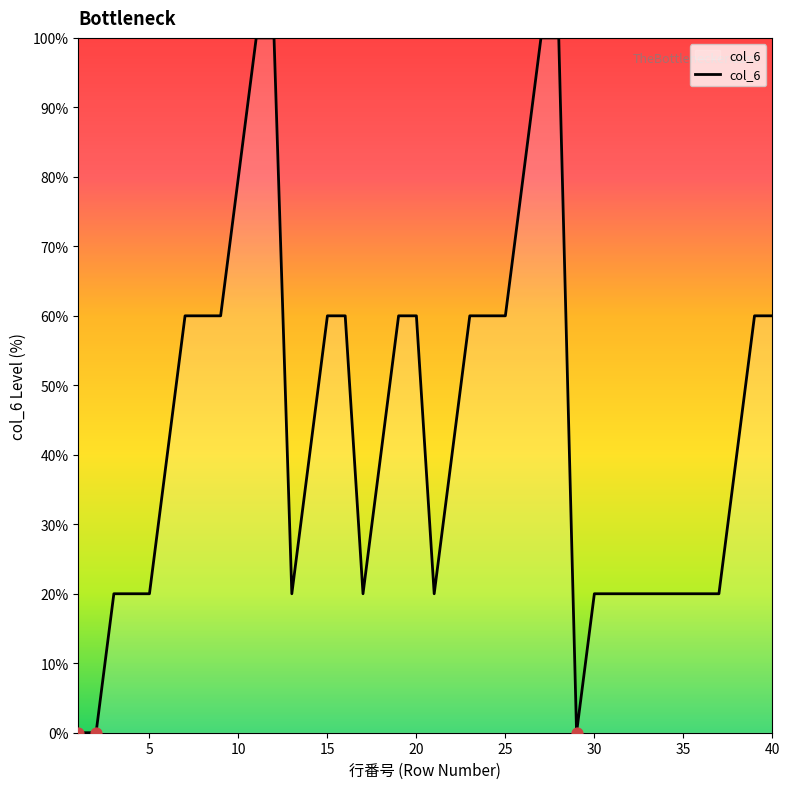

What is the difference between the maximum and minimum values?

100